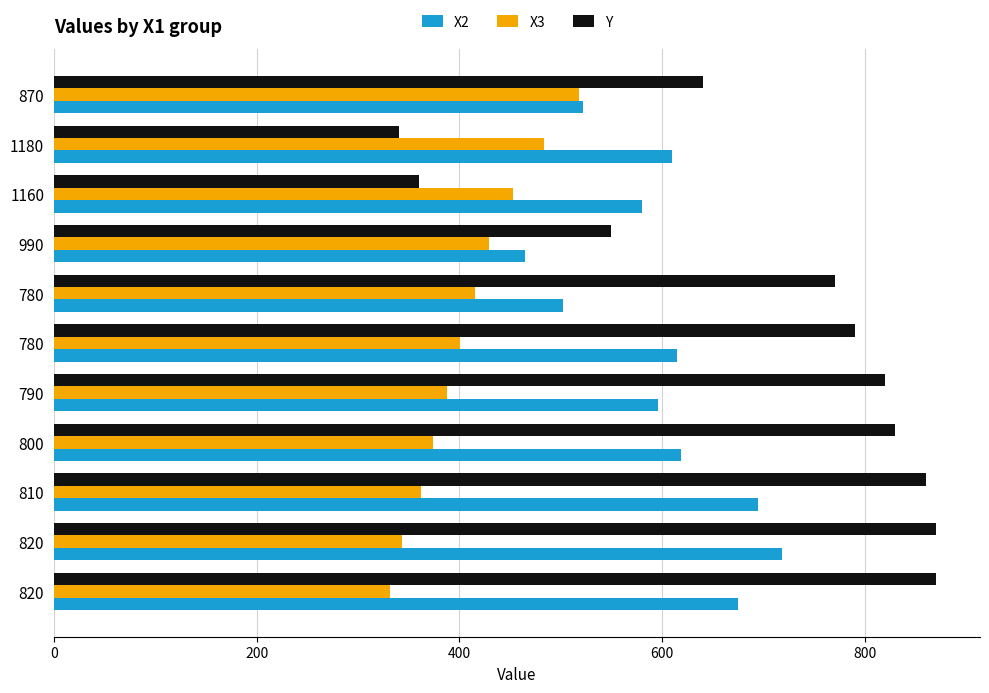

How many data points in X3 are above 400?

6